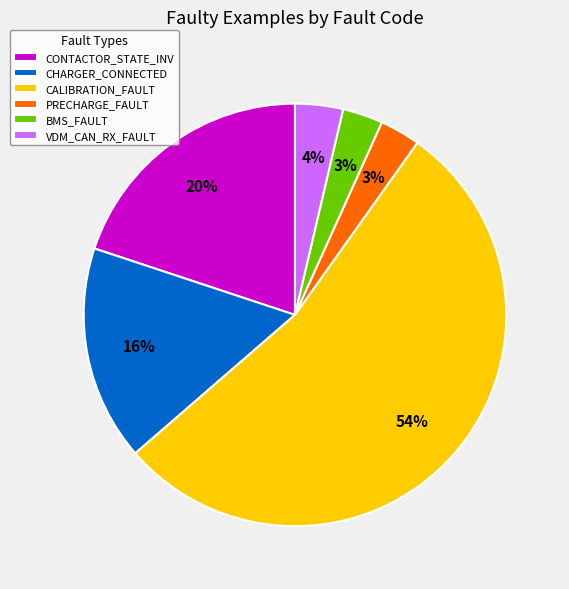

To the nearest percent, what portion does VDM_CAN_RX_FAULT represent?

4%